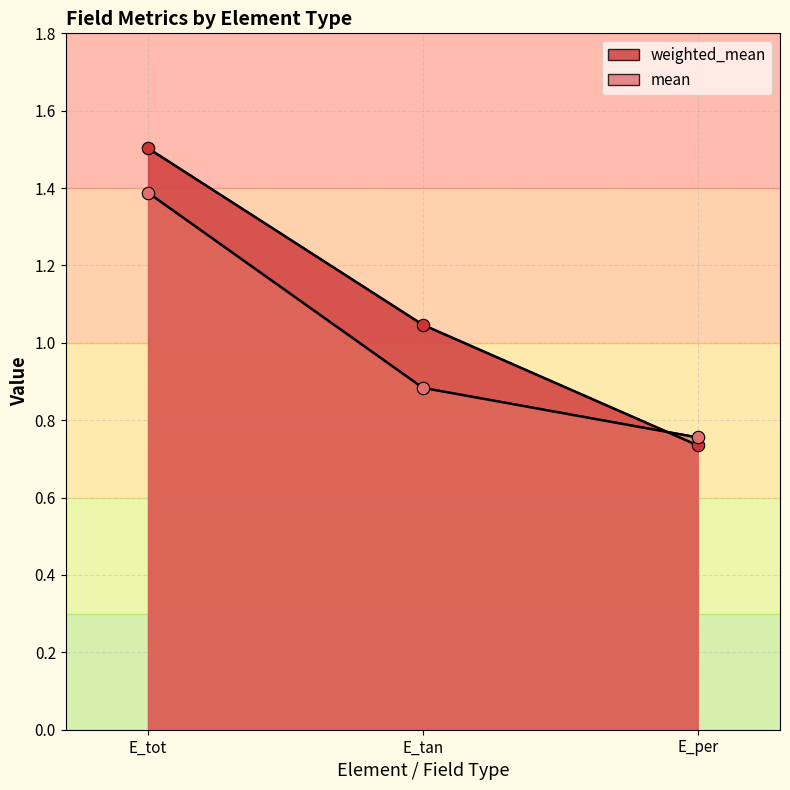

Which series contains the highest Y value?

weighted_mean